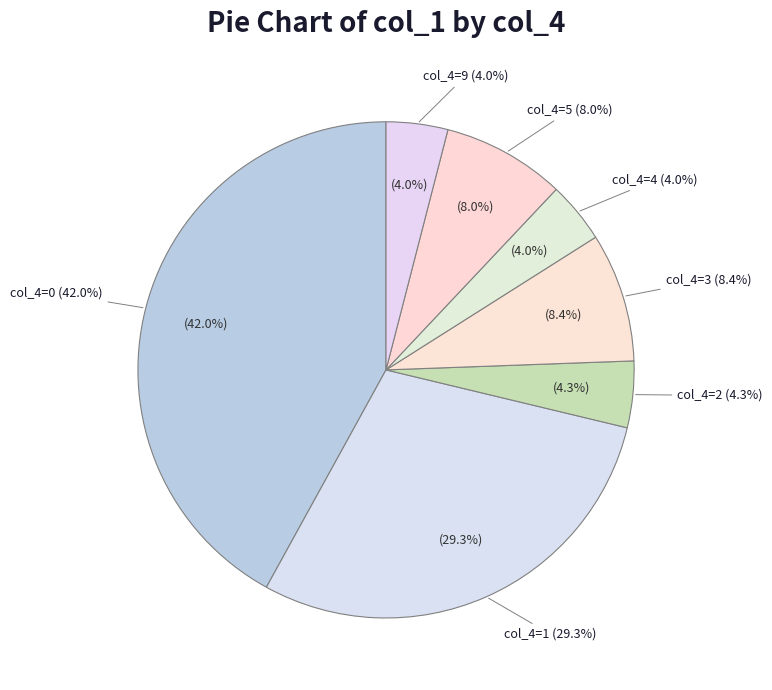

Is there a majority slice in this chart?

No